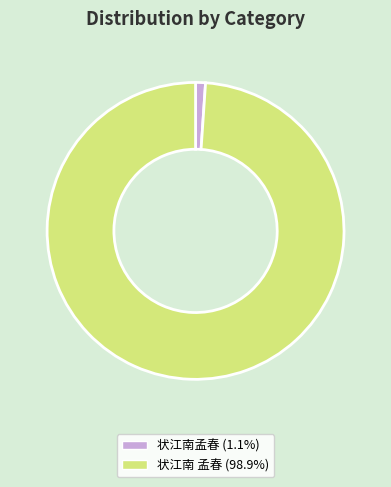

Is there any slice that represents more than half of the pie?

Yes